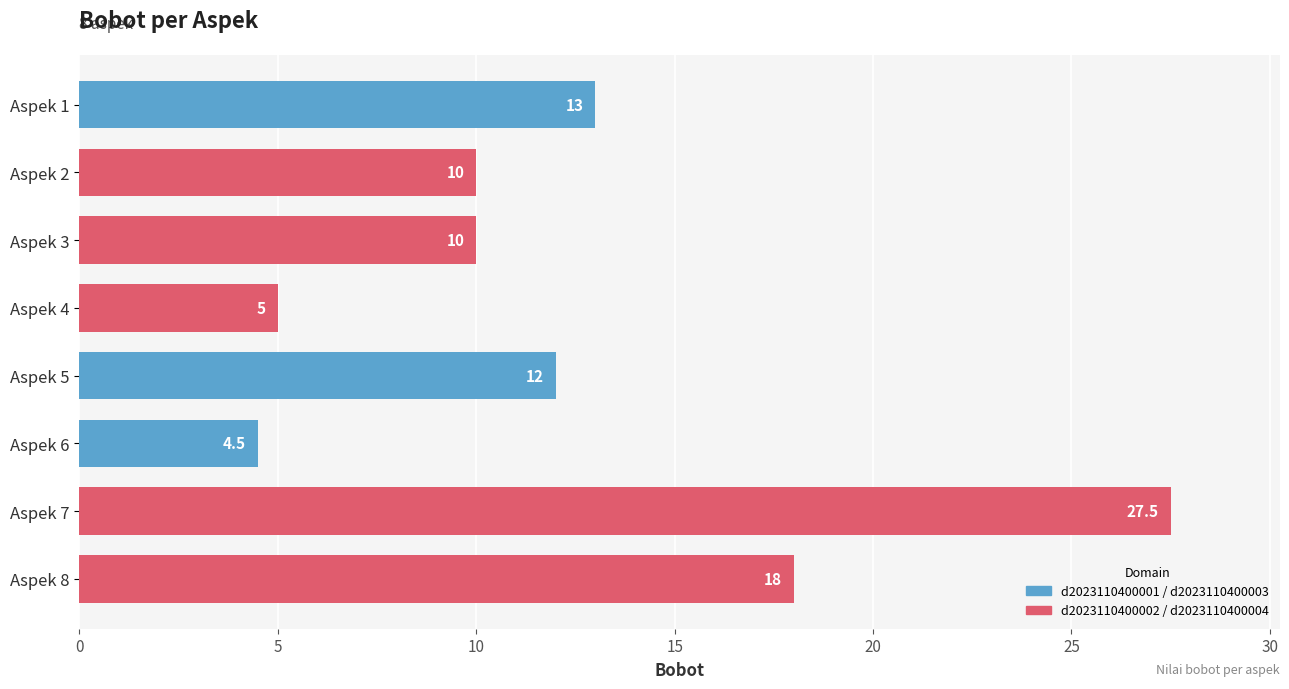

Which label corresponds to the smallest value in the chart?

Aspek 6